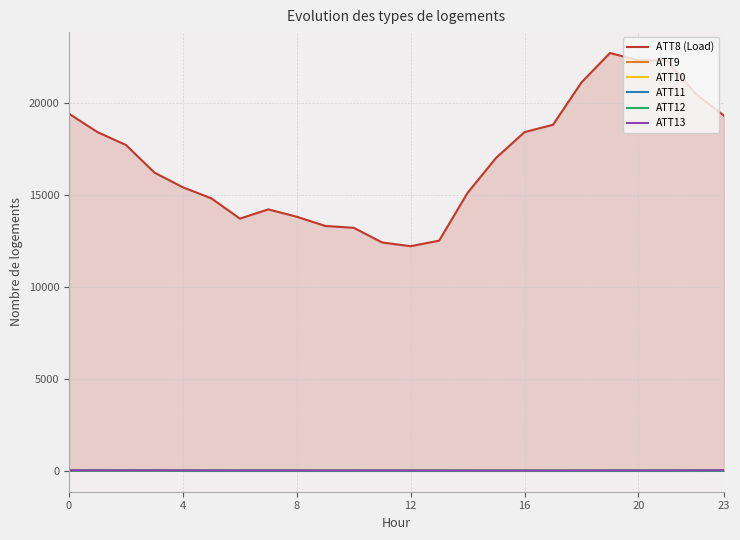

At which category does ATT12 reach its first local valley?

12